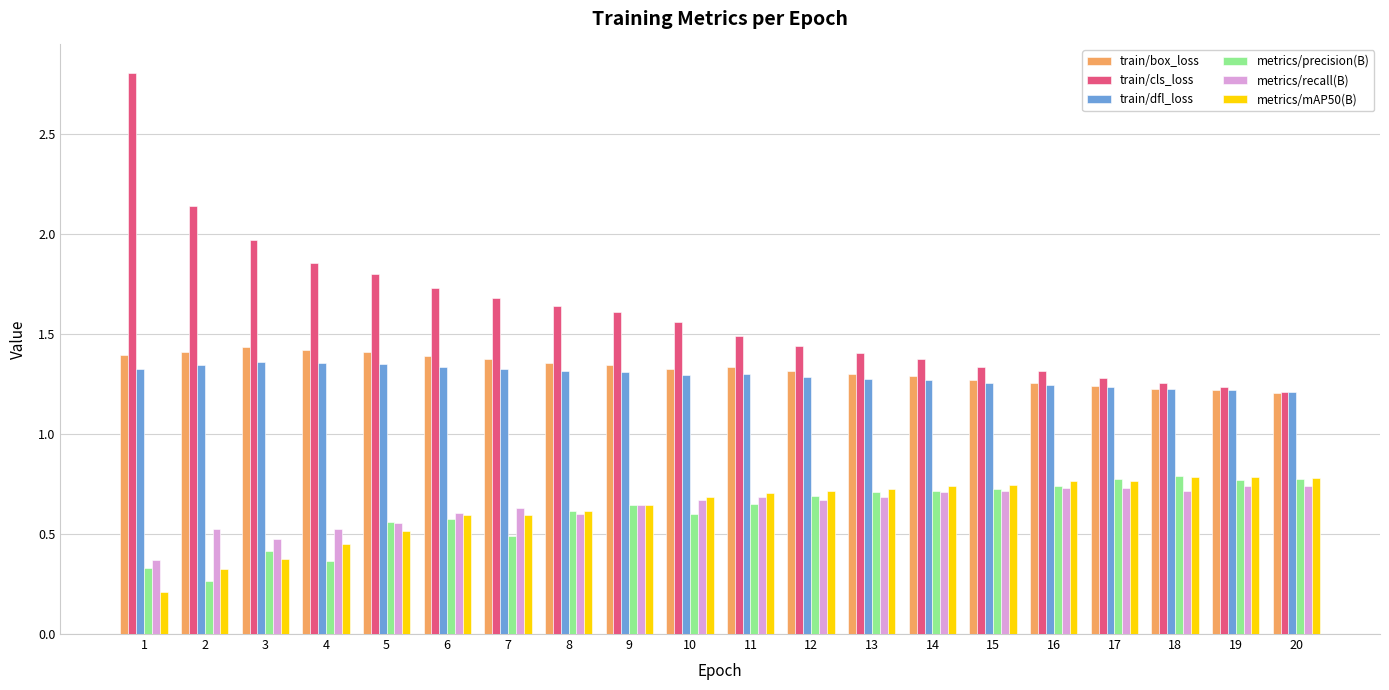

What is the sum of the train/box_loss values at 1 and 11?

2.7